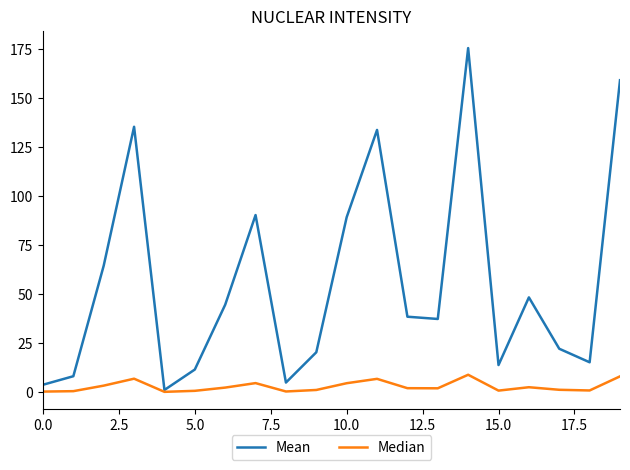

Which series has the widest spread of values?

Mean